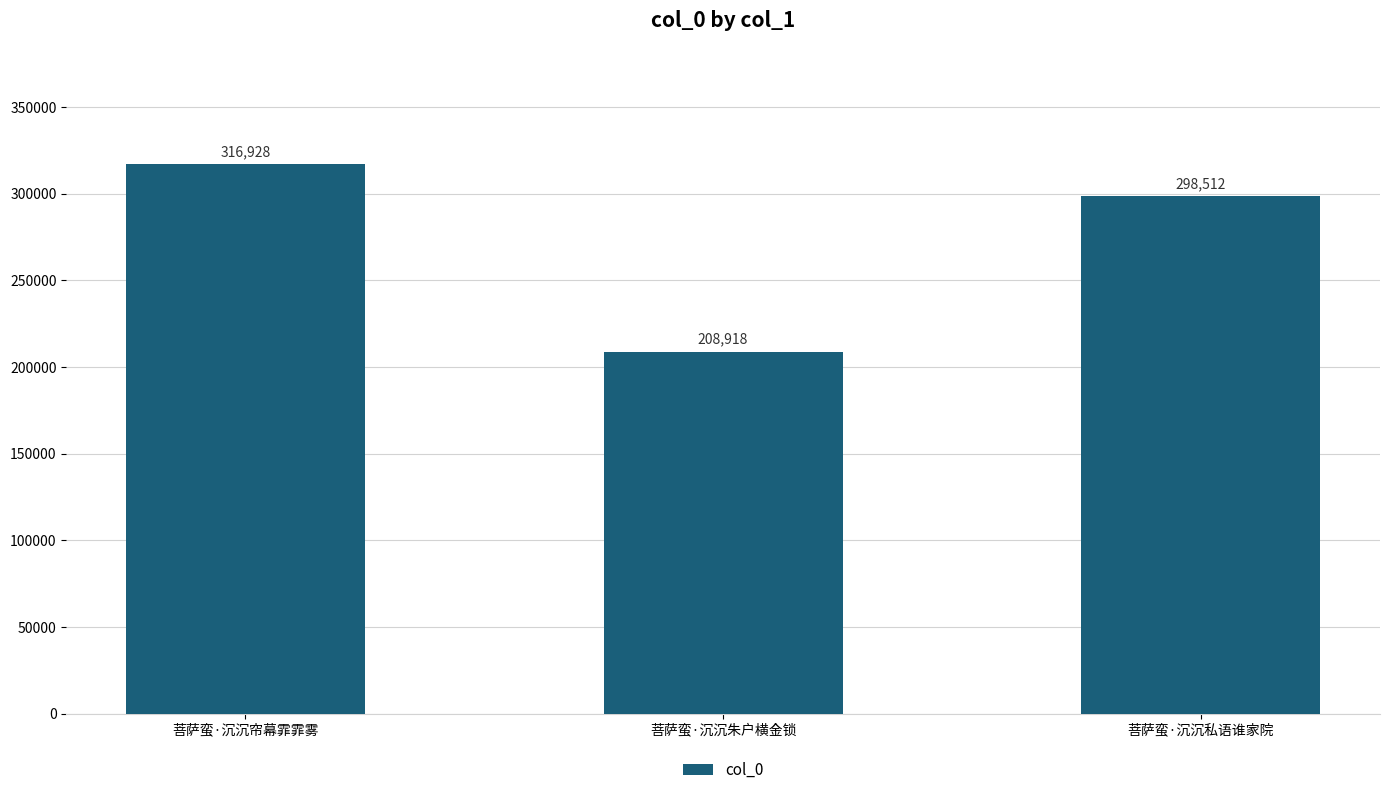

True or false: the data shows 427922 at 菩萨蛮·沉沉私语谁家院.

False